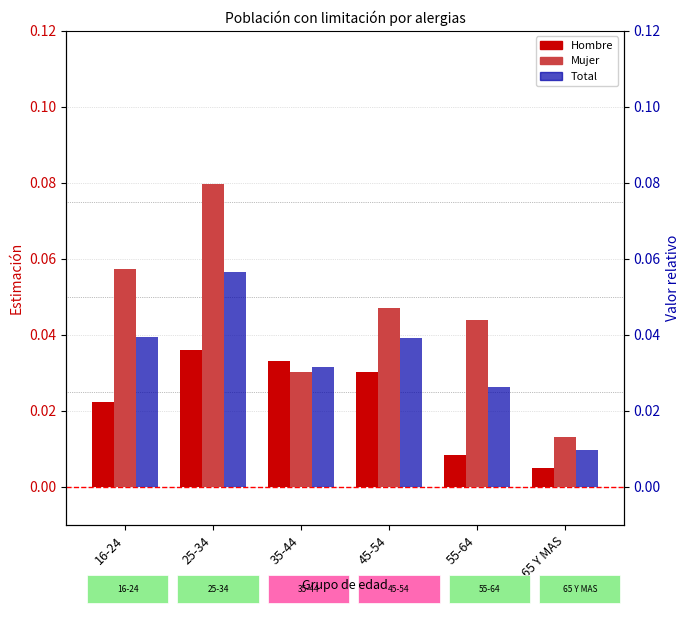

Reading left to right, transcribe all the data shown in this chart.

Hombre: 0.0	0.0	0.0	0.0	0.0	0.0
Mujer: 0.1	0.1	0.0	0.0	0.0	0.0
Total: 0.0	0.1	0.0	0.0	0.0	0.0